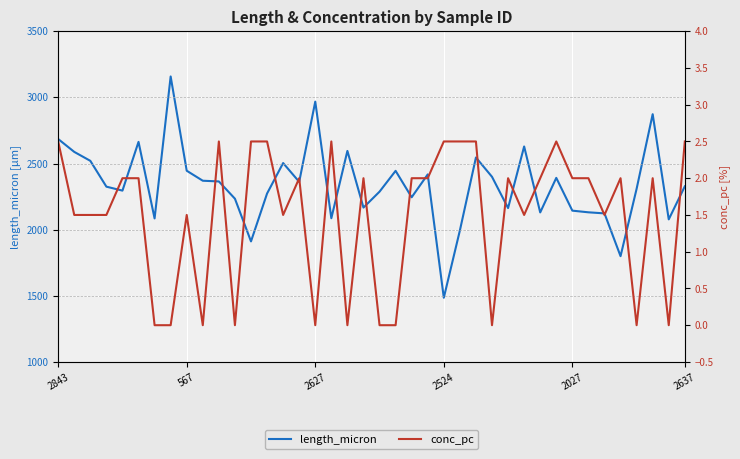

True or false: conc_pc and length_micron intersect in this chart.

False